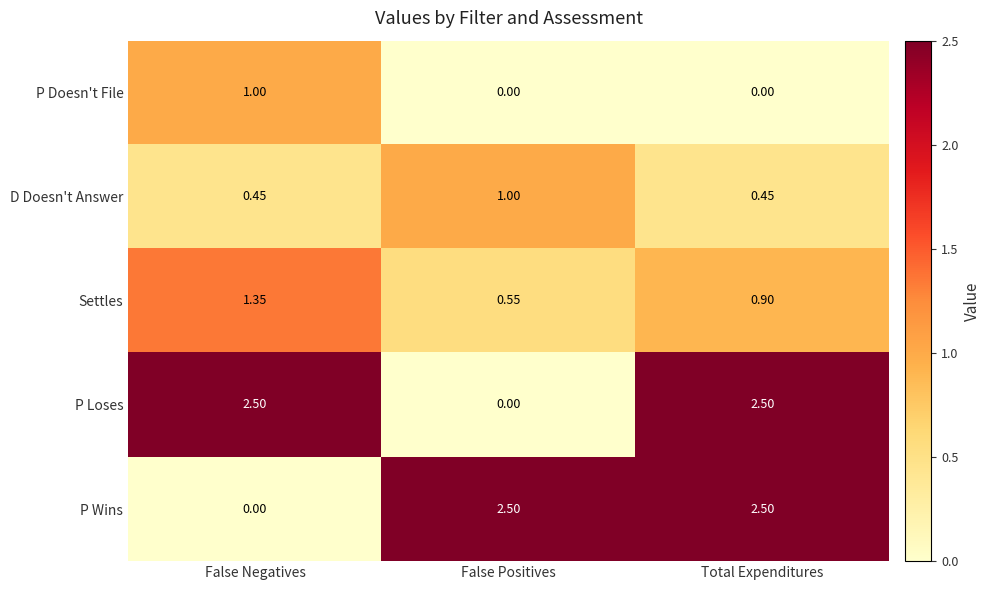

Is the value of D Doesn't Answer at False Negatives greater than the value of Settles at Total Expenditures?

No